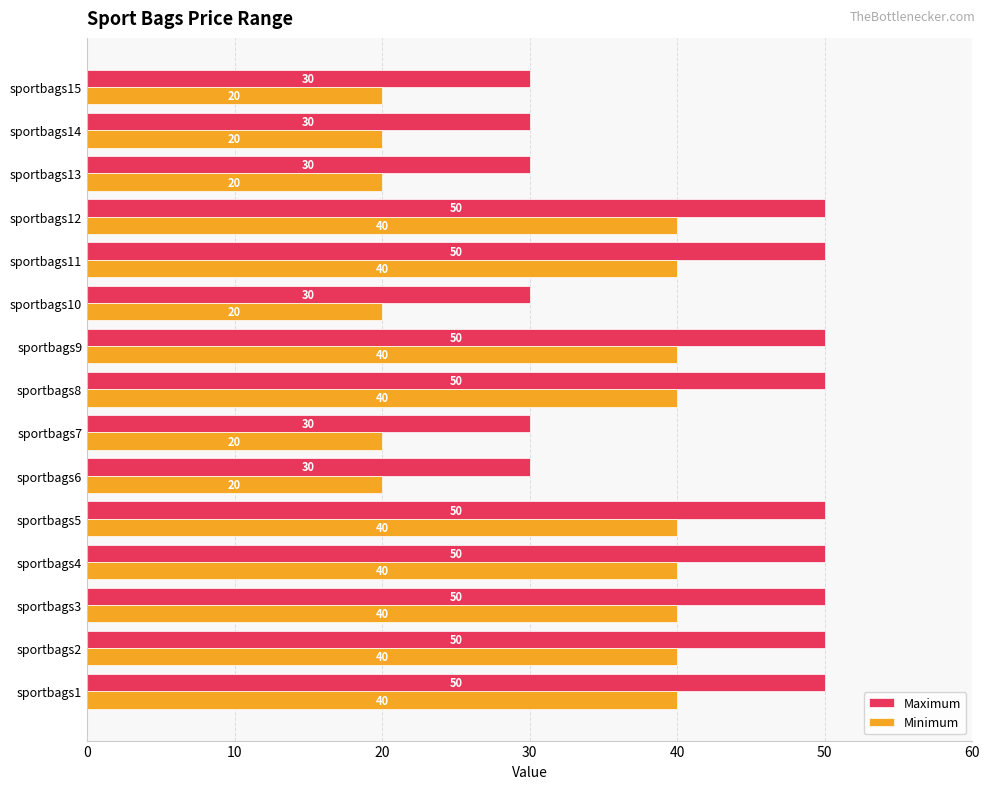

Is it true that Minimum equals 40 at sportbags11?

True